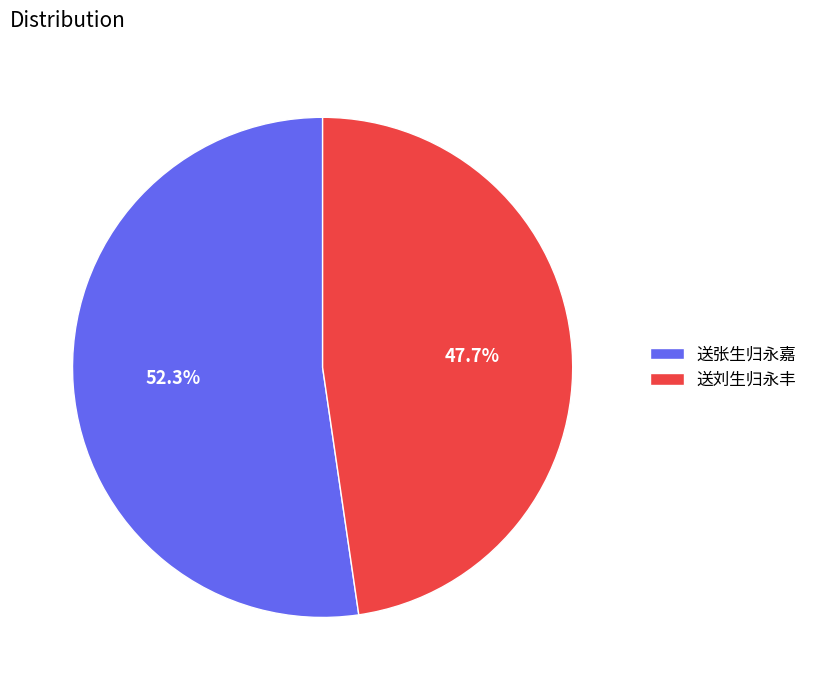

How much of the chart is everything except 送刘生归永丰?

52.3%